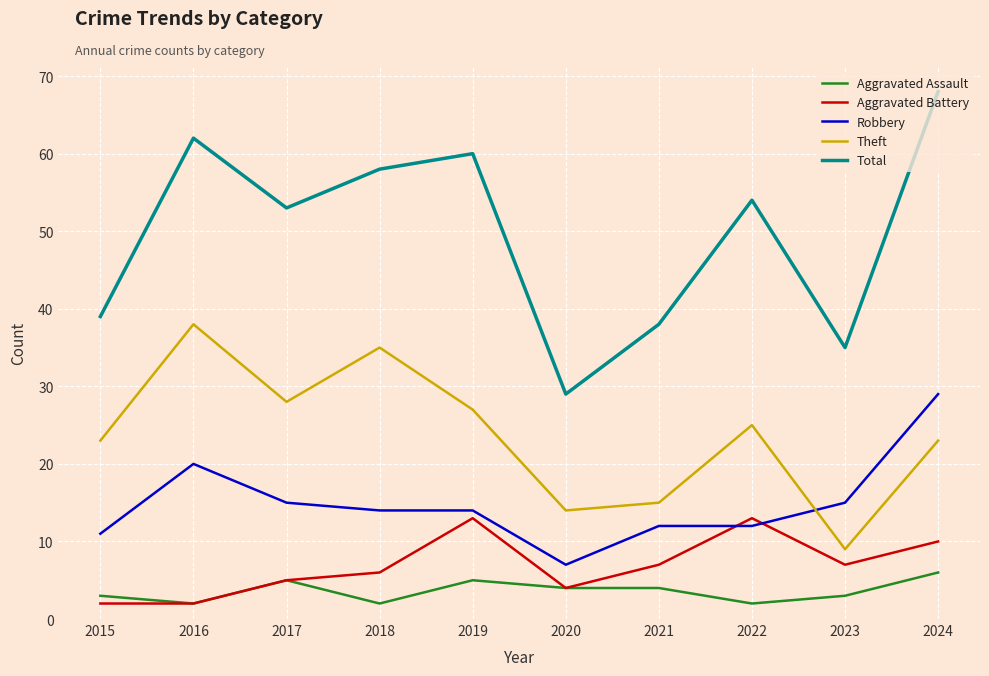

What is the sum of all Theft values?

237